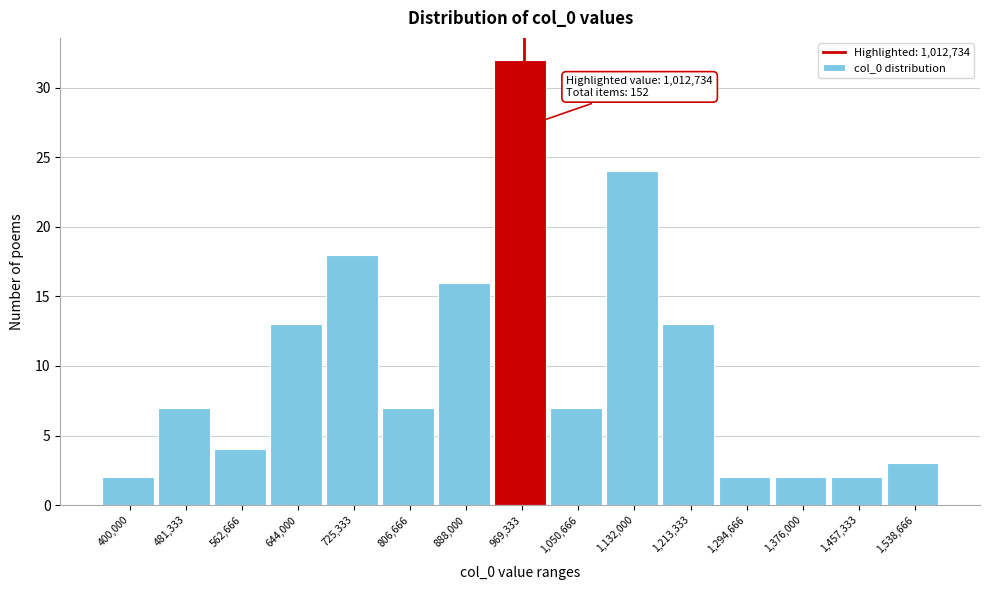

Reading right to left, what are all the values shown in this chart?

1,538,666=3	1,457,333=2	1,376,000=2	1,294,666=2	1,213,333=13	1,132,000=24	1,050,666=7	969,333=32	888,000=16	806,666=7	725,333=18	644,000=13	562,666=4	481,333=7	400,000=2